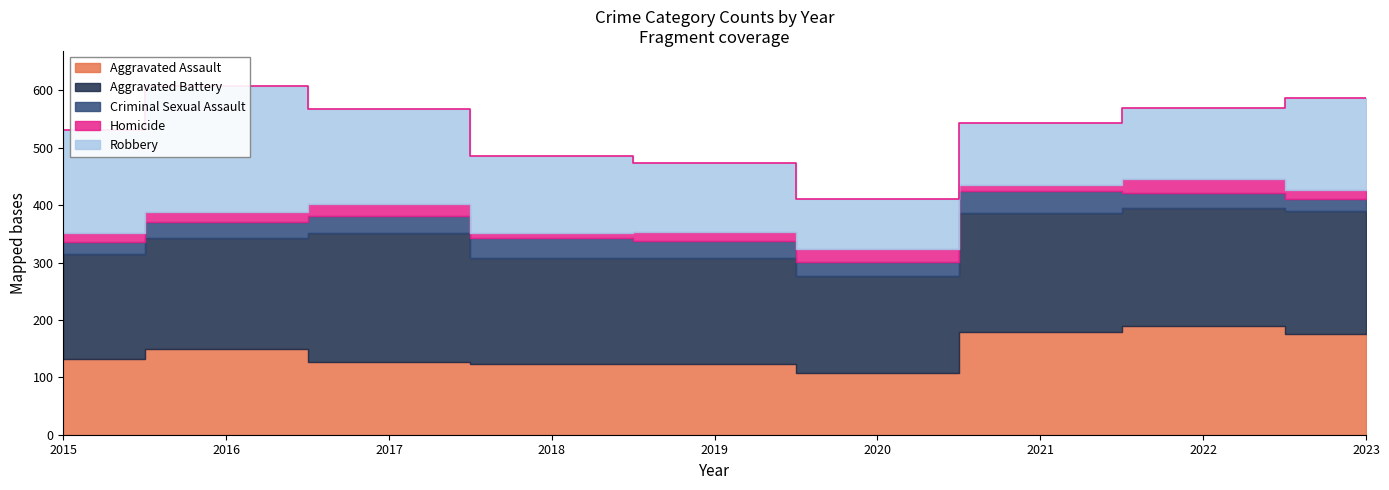

Which series has the widest spread of values?

Robbery